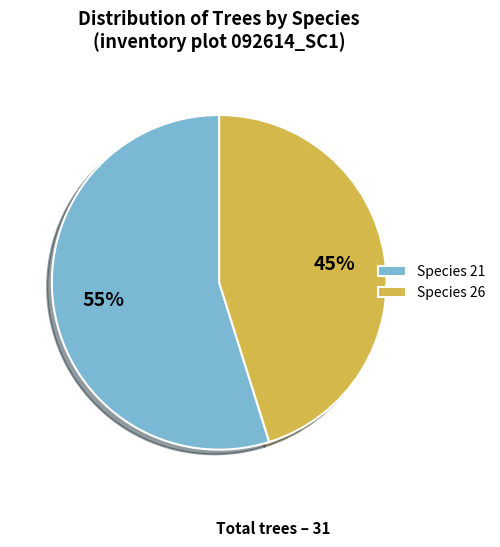

Do Species 26 and Species 21 together represent more than half of the pie?

Yes